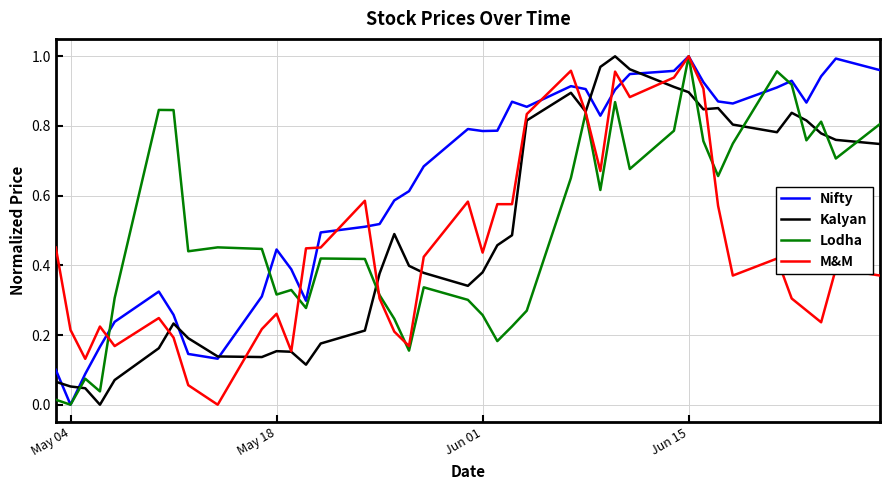

Which series has the largest total across all categories?

Nifty